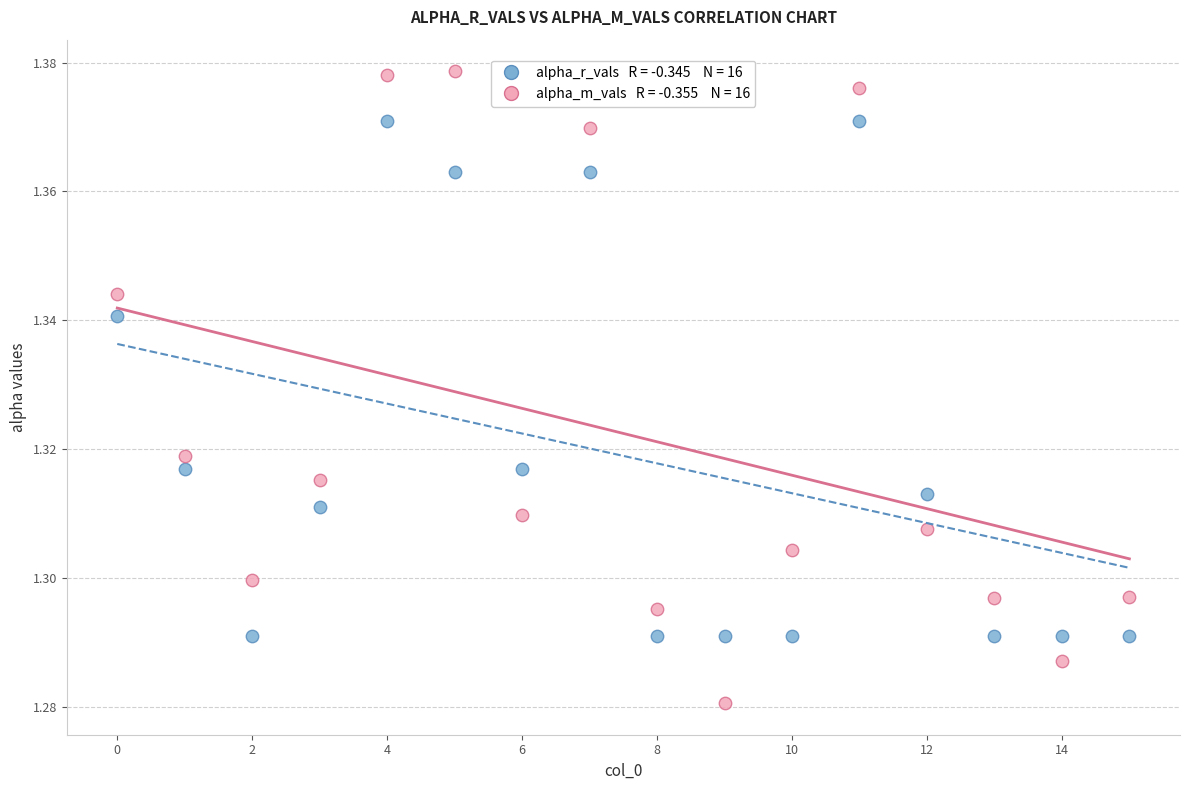

How many points are shown in the scatter plot?

32